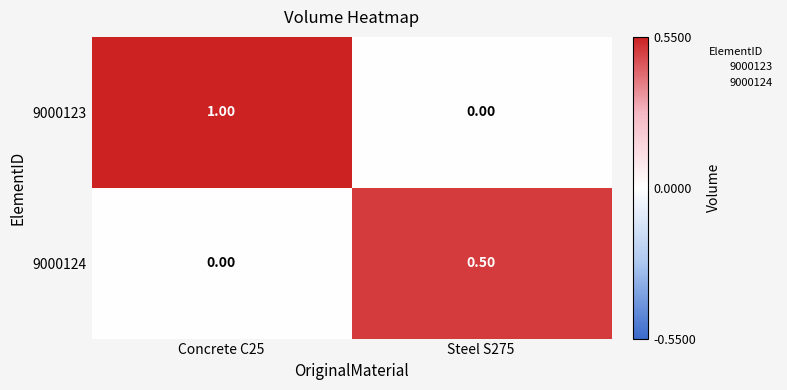

Rank the series by their maximum value, from highest to lowest.

9000123, 9000124